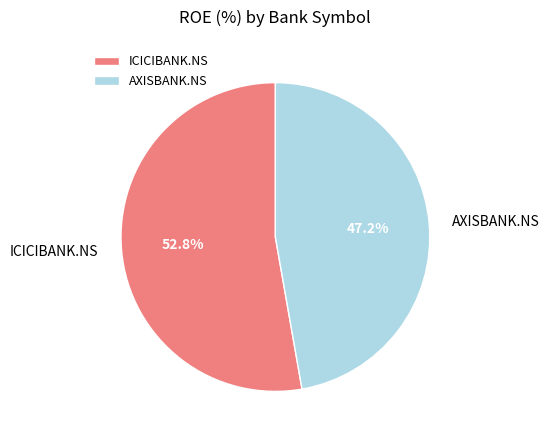

How many segments does this pie chart have?

2